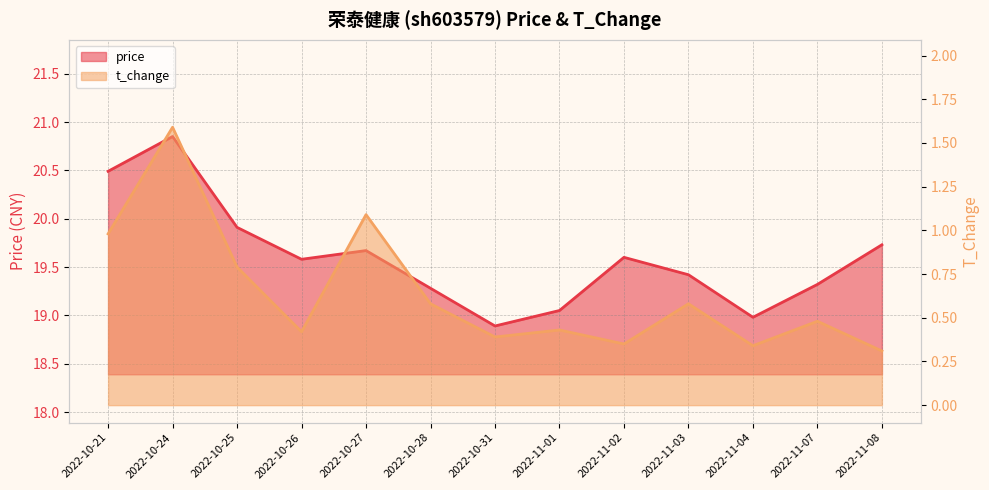

Does the chart display data point markers on the line(s)?

No